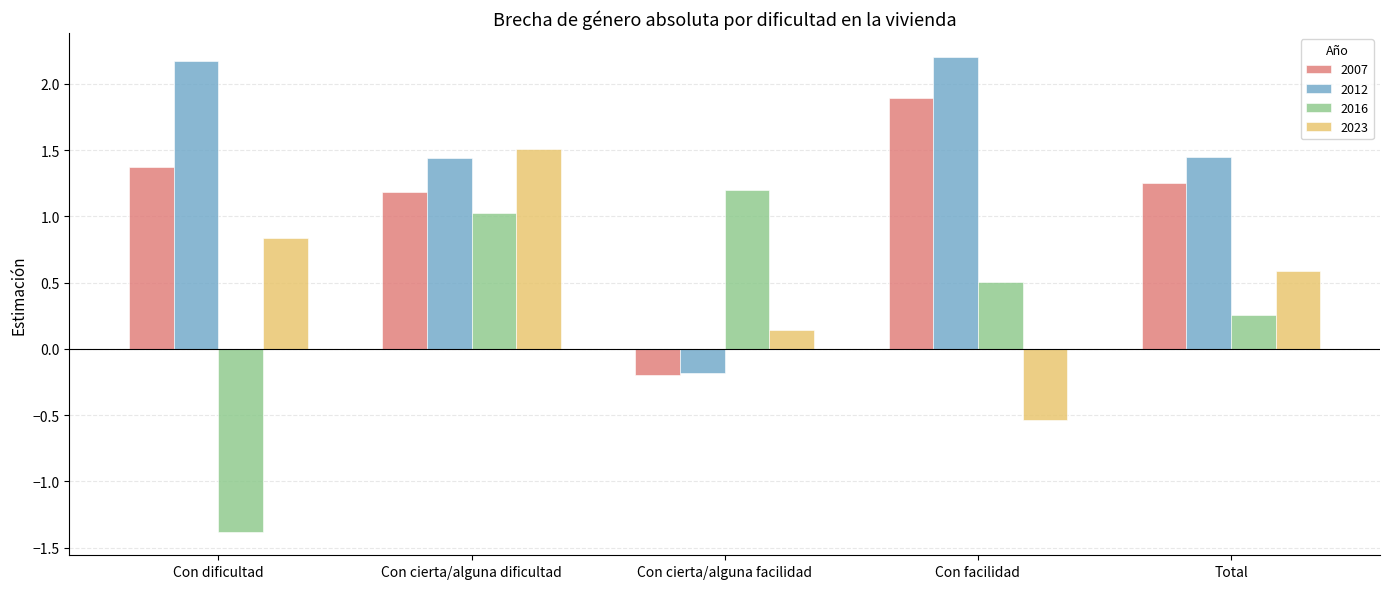

What is the value of the 2016 bar at the 4th from the left?

0.5